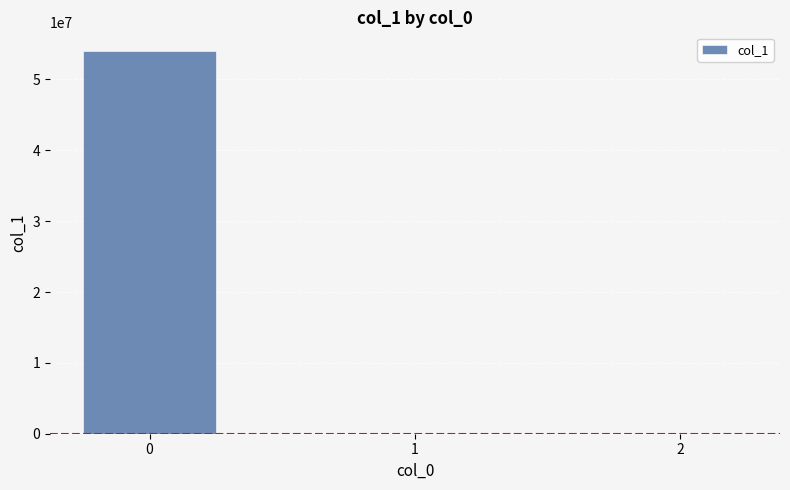

Count the number of categories in the chart.

3